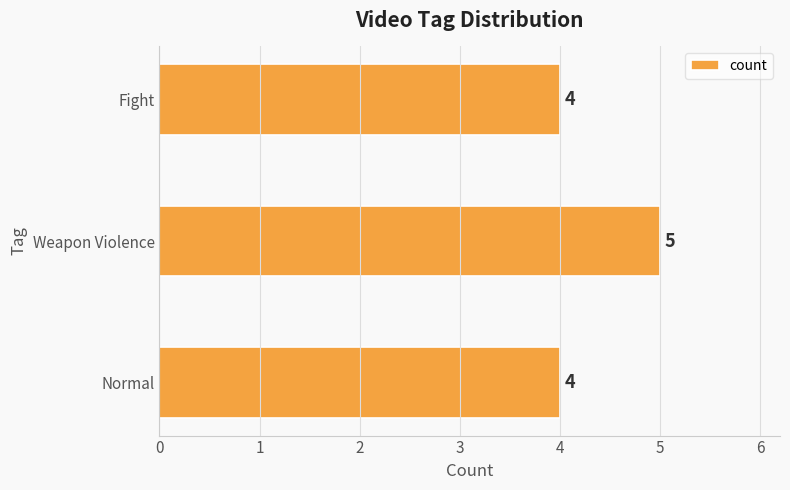

Reading bottom to top, extract all data points from this chart.

Normal=4	Weapon Violence=5	Fight=4